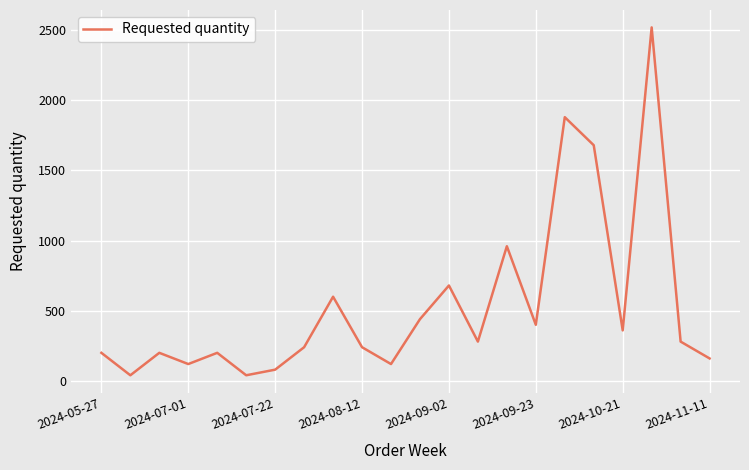

What is the difference between the maximum and minimum values?

2480